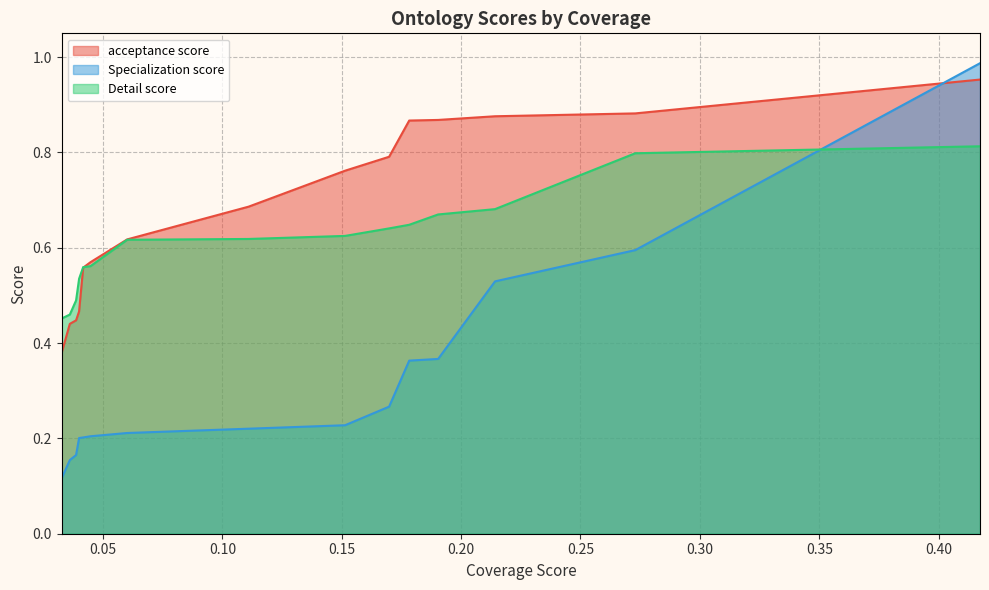

Reading left to right, transcribe all the data shown in this chart.

Coverage score: NCIT=0.4	SNOMEDCT=0.3	MESH=0.2	RCD=0.2	NIFSTD=0.2	CRISP=0.2	LOINC=0.2	APAONTO=0.1	ONTOAD=0.1	OMIM=0.0	EFO=0.0	OGG=0.0	MEDDRA=0.0	RH-MESH=0.0	GEXO=0.0
acceptance score: NCIT=1.0	SNOMEDCT=0.9	MESH=0.9	RCD=0.9	NIFSTD=0.9	CRISP=0.8	LOINC=0.8	APAONTO=0.7	ONTOAD=0.6	OMIM=0.6	EFO=0.6	OGG=0.5	MEDDRA=0.4	RH-MESH=0.4	GEXO=0.4
Specialization score: NCIT=1.0	SNOMEDCT=0.6	MESH=0.5	RCD=0.4	NIFSTD=0.4	CRISP=0.3	LOINC=0.2	APAONTO=0.2	ONTOAD=0.2	OMIM=0.2	EFO=0.2	OGG=0.2	MEDDRA=0.2	RH-MESH=0.2	GEXO=0.1
Detail score: NCIT=0.8	SNOMEDCT=0.8	MESH=0.7	RCD=0.7	NIFSTD=0.6	CRISP=0.6	LOINC=0.6	APAONTO=0.6	ONTOAD=0.6	OMIM=0.6	EFO=0.6	OGG=0.5	MEDDRA=0.5	RH-MESH=0.5	GEXO=0.5